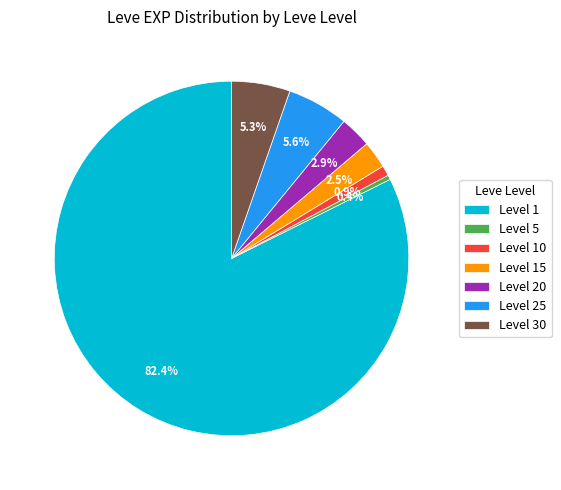

What percentage is NOT represented by Level 10?

99.1%